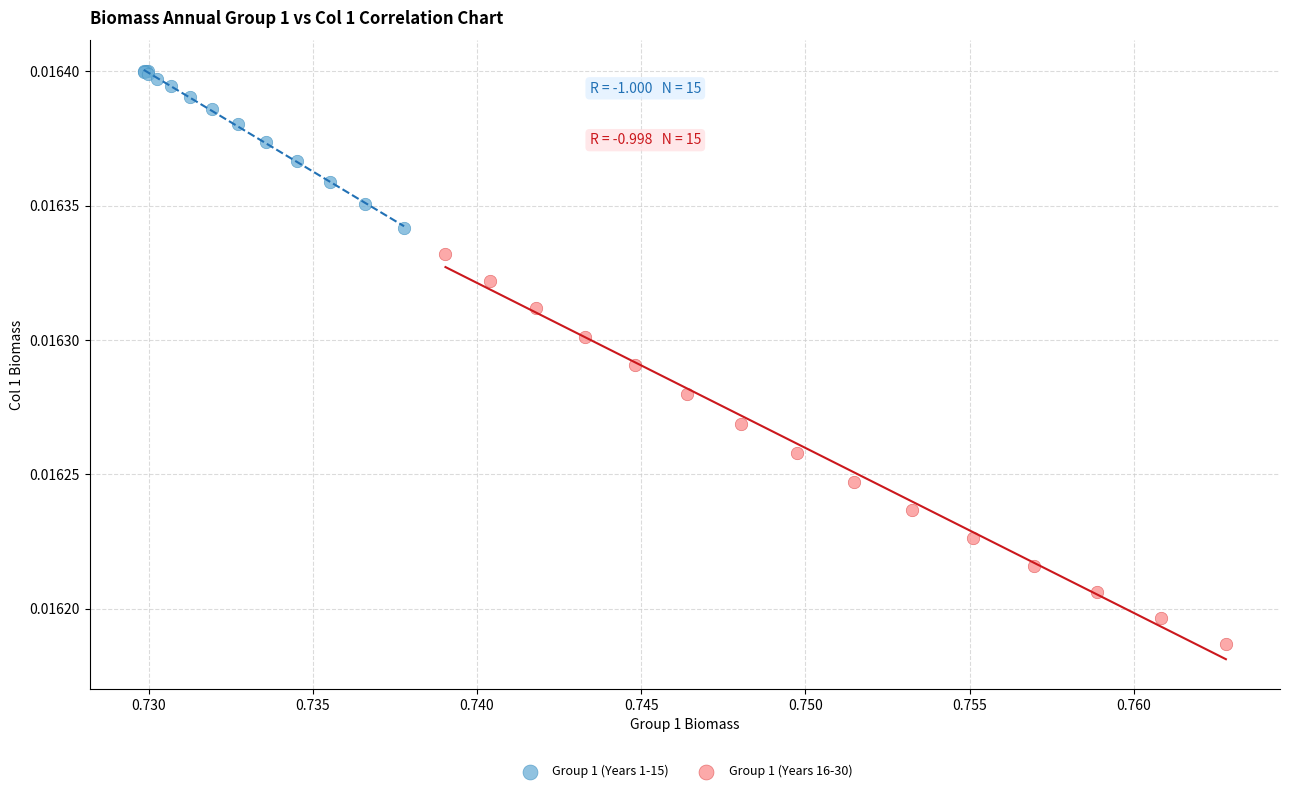

Which series reaches the maximum Y coordinate?

Group 1 (Years 1-15)